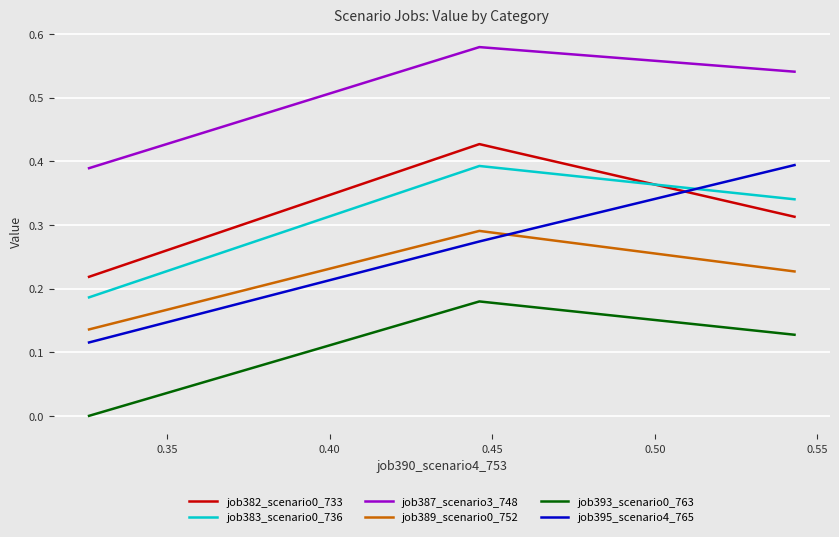

Which series has the largest total across all categories?

job387_scenario3_748